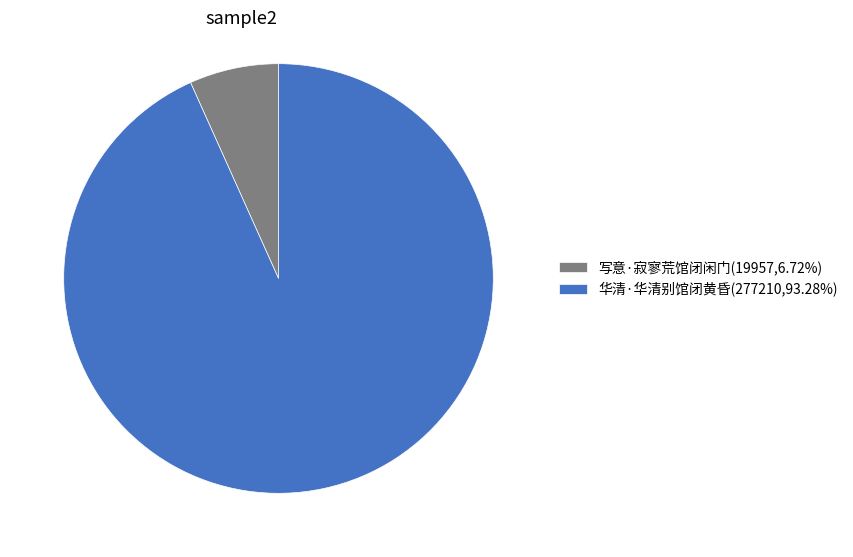

How many segments does this pie chart have?

2